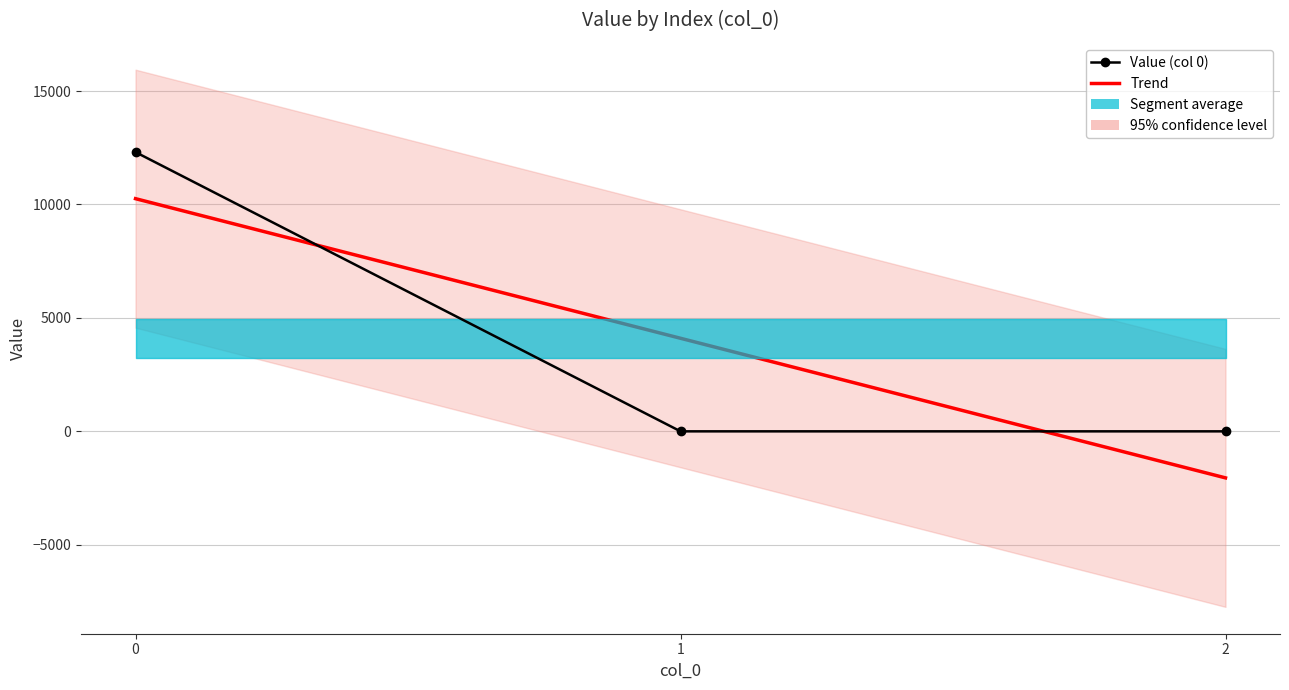

What is the total value across all series at 1?

4102.0